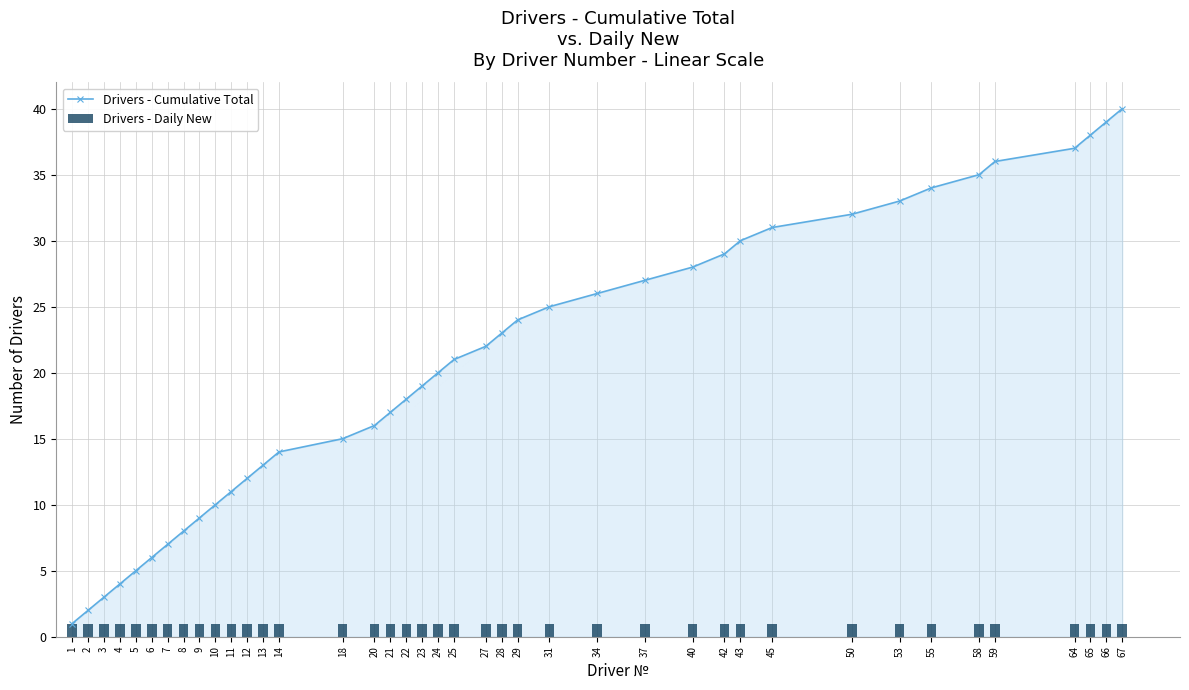

At how many categories does at least one series exceed 30?

10